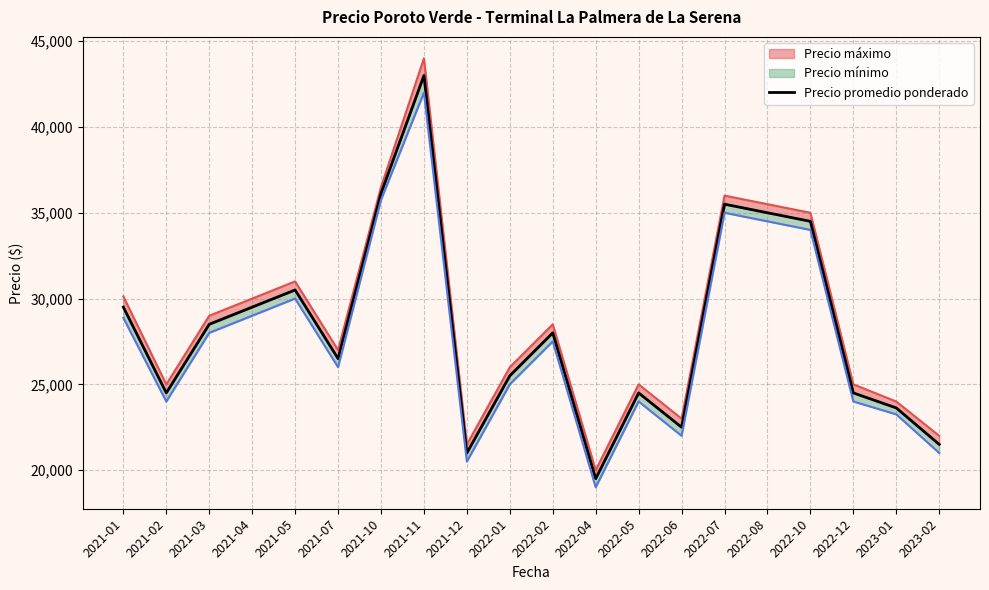

What is the change in value from 2022-05 to 2023-01?

-875